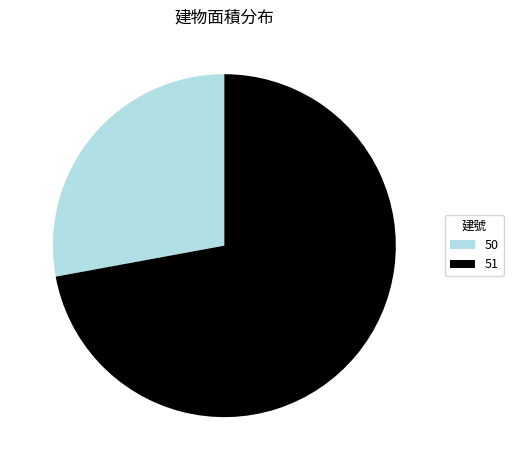

The 51 slice represents 72% of the pie. True or false?

True